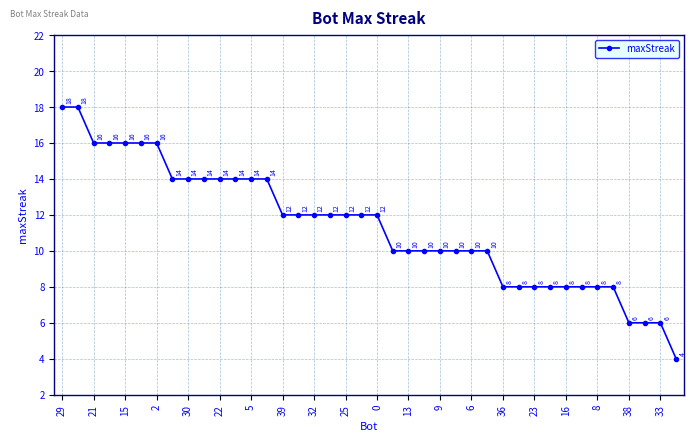

What is the minimum value shown in the chart?

4